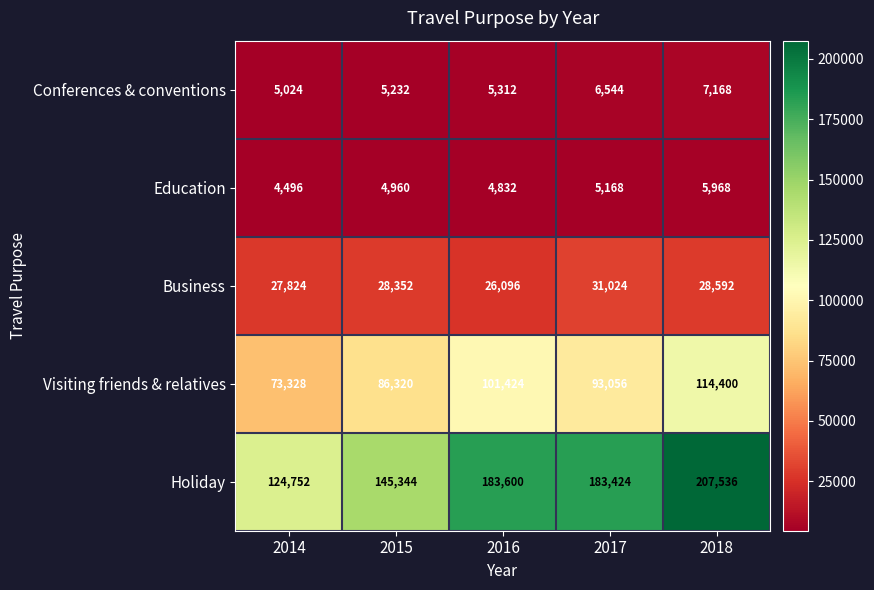

Reading left to right, what are all the values shown in this chart?

Conferences & conventions: 5024	5232	5312	6544	7168
Education: 4496	4960	4832	5168	5968
Business: 27824	28352	26096	31024	28592
Visiting friends & relatives: 73328	86320	101424	93056	114400
Holiday: 124752	145344	183600	183424	207536